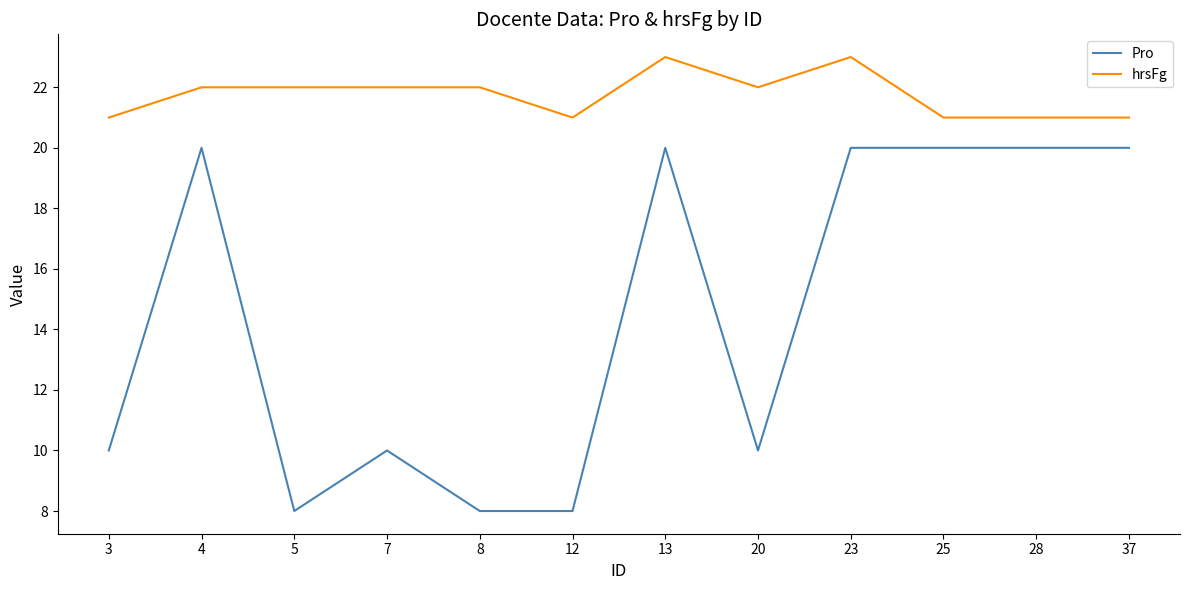

Is the value of hrsFg at 5 greater than the value of Pro at 8?

Yes